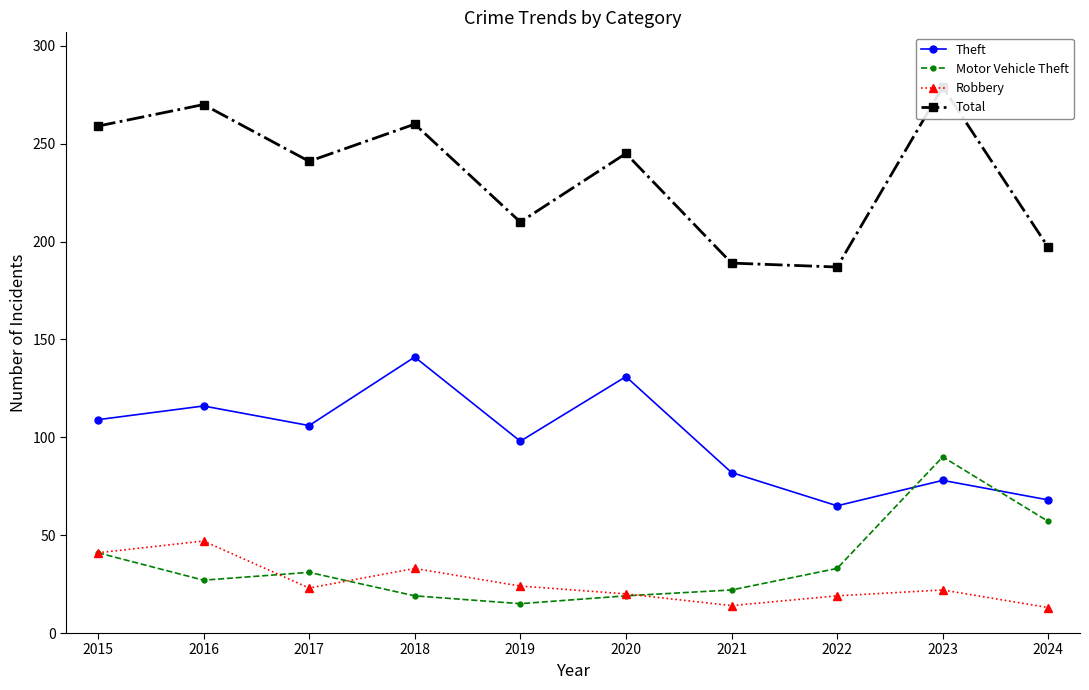

How many lines are shown in the chart?

4